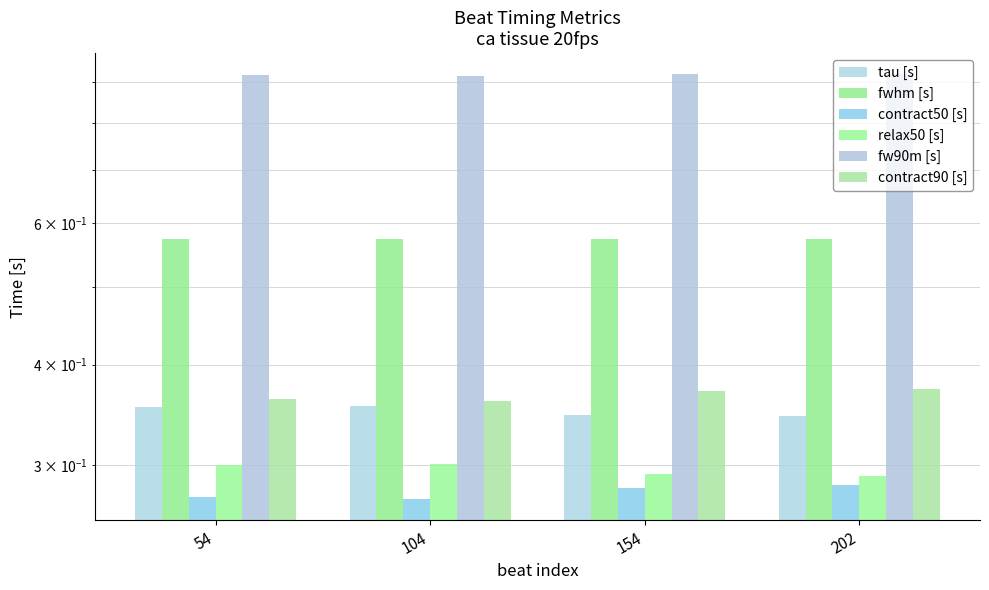

How many data points does each series have?

4